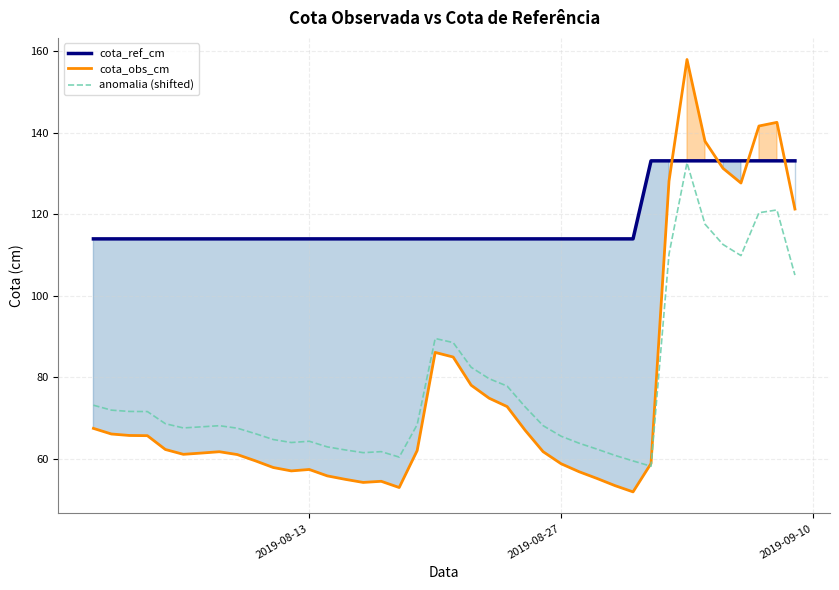

After their last crossing, which series has the higher values: cota_ref_cm or cota_obs_cm?

cota_ref_cm